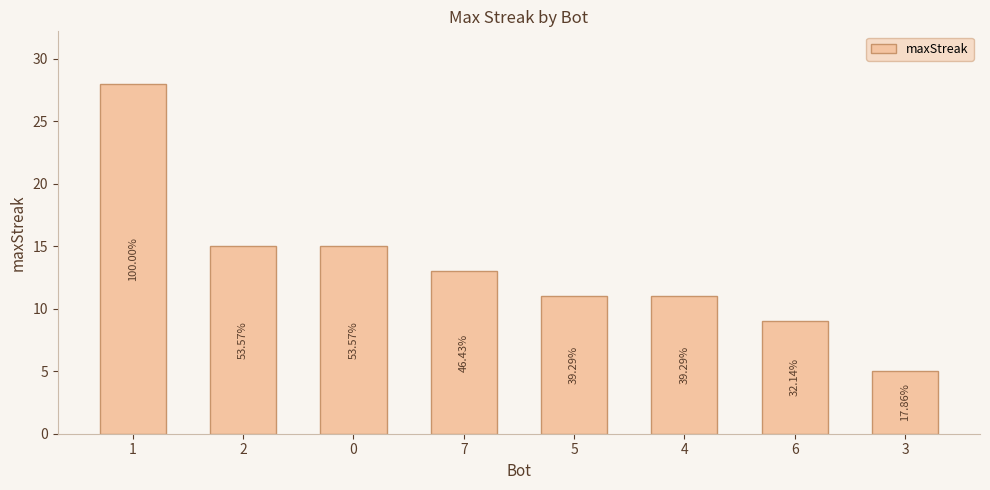

At which label is the value closest to 16?

2